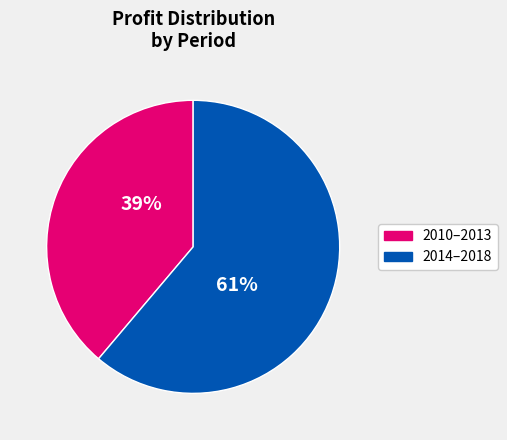

To the nearest percent, what is the average slice percentage?

50%